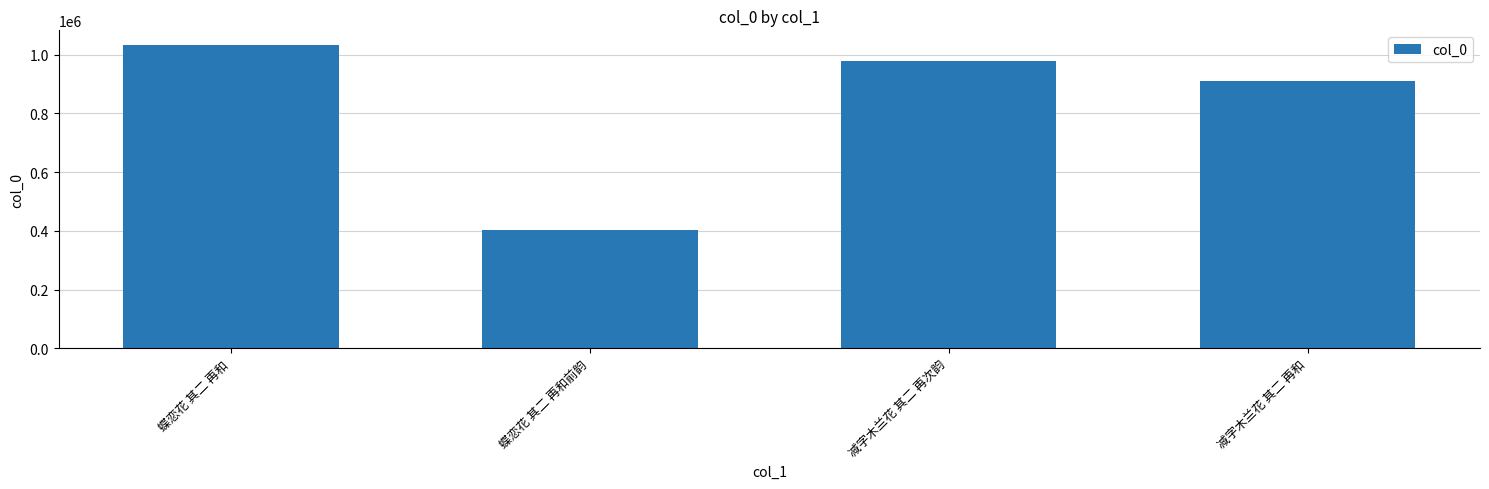

The value at 蝶恋花 其二 再和 is 1346167. True or false?

False